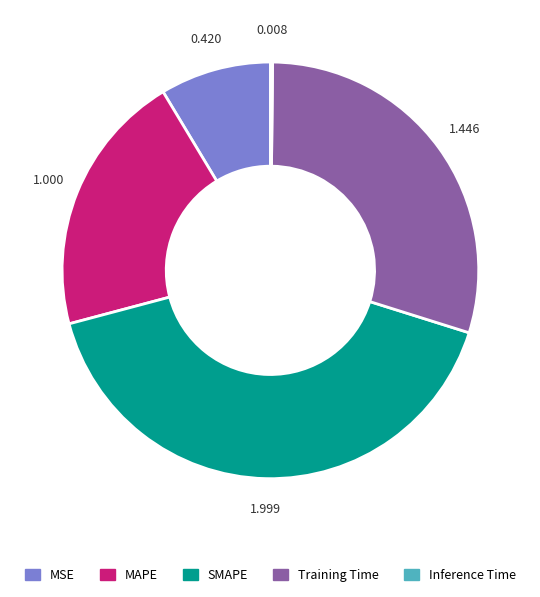

Which category has the biggest portion of the pie?

SMAPE